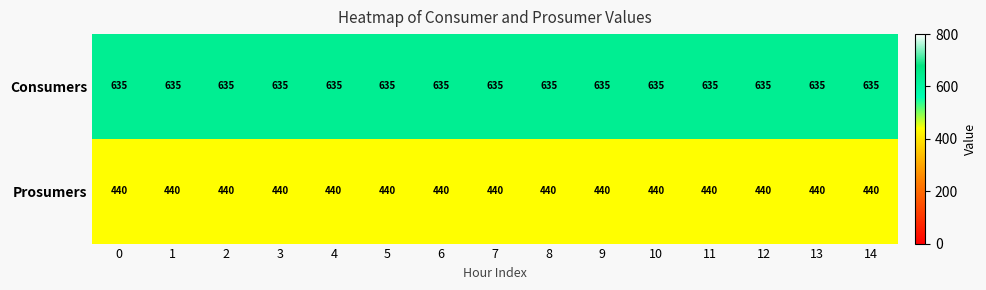

What is the highest value of the Prosumers series?

440